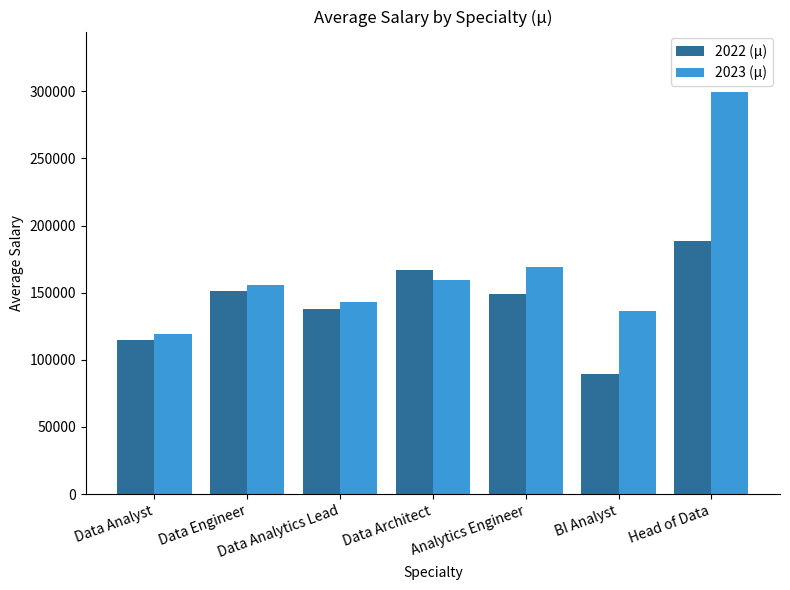

Reading right to left, list all the values displayed in this chart.

2022 (μ): 188333.3	89166.7	149158.2	167207.1	138218.5	151217.0	114613.0
2023 (μ): 299550.0	136031.6	169465.7	159257.6	143181.8	155596.6	119284.6